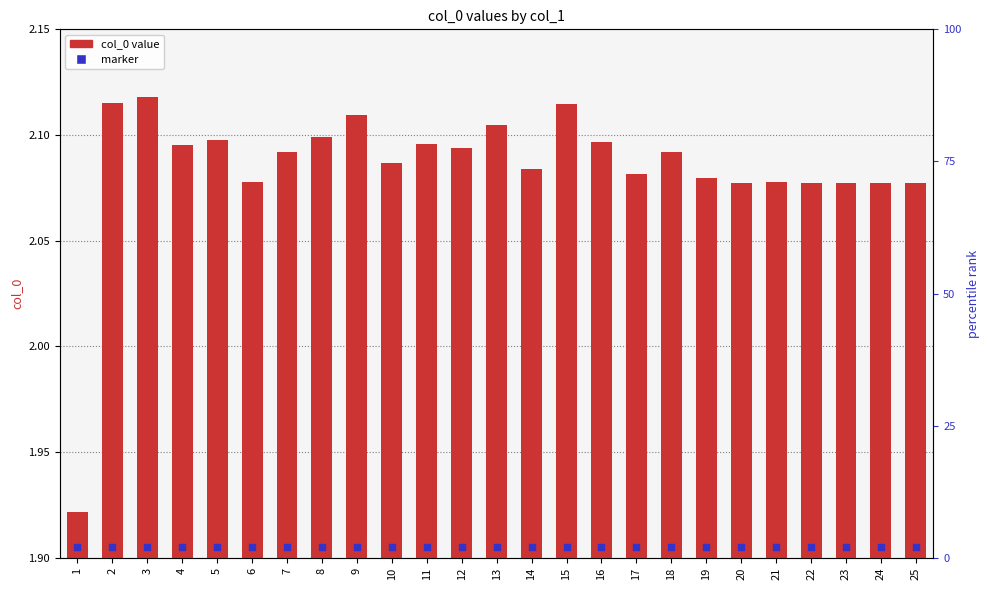

Which series has the widest spread of Y values?

col_0